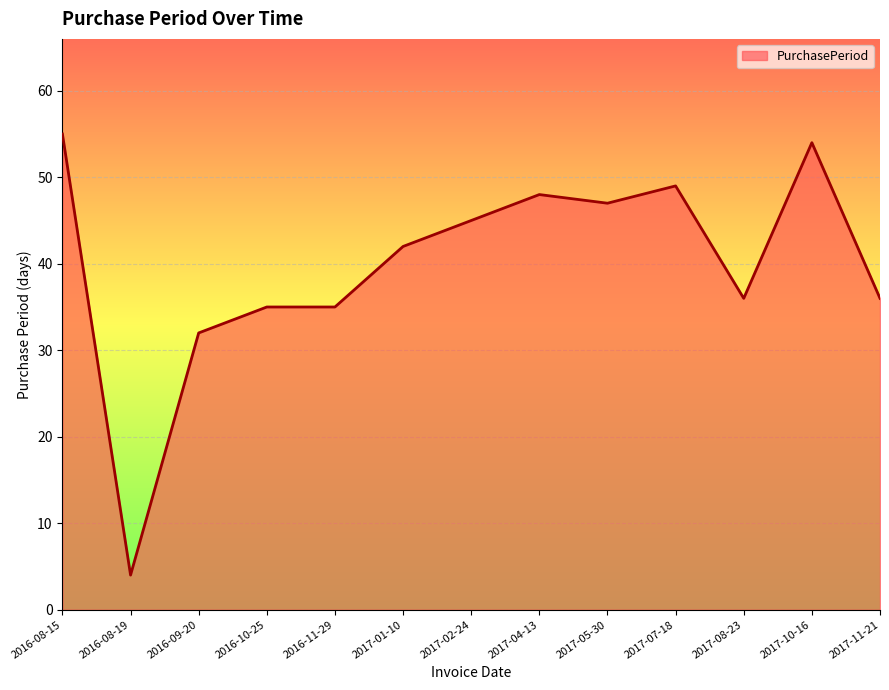

Which category has the lowest value across all series?

2016-08-19